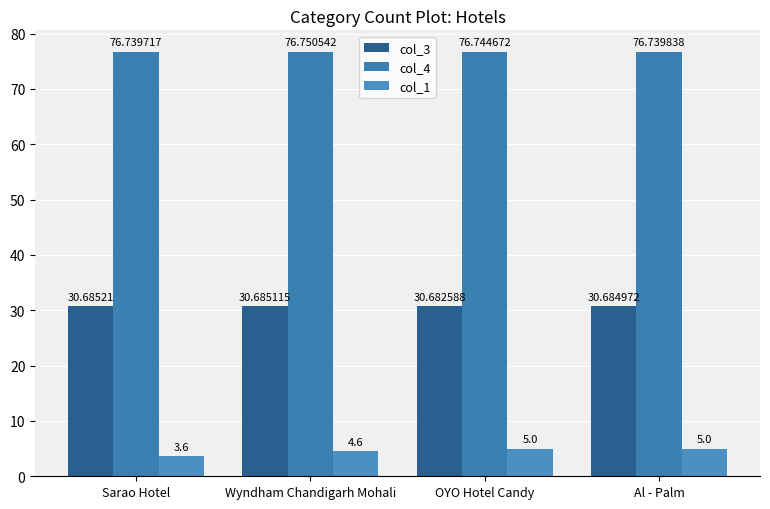

Rank the series by their maximum value, from lowest to highest.

col_1, col_3, col_4